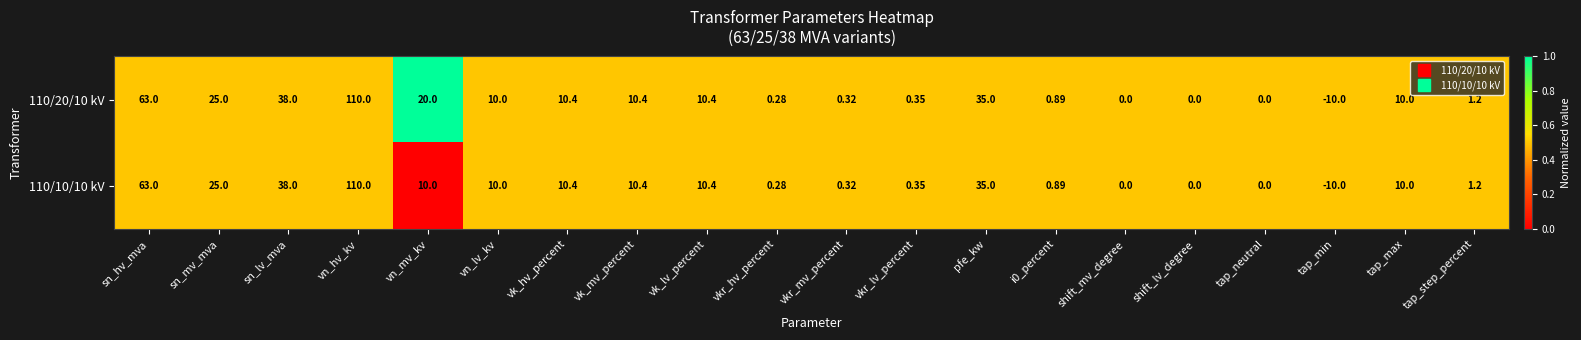

At which category is the sum across all series the highest?

vn_hv_kv